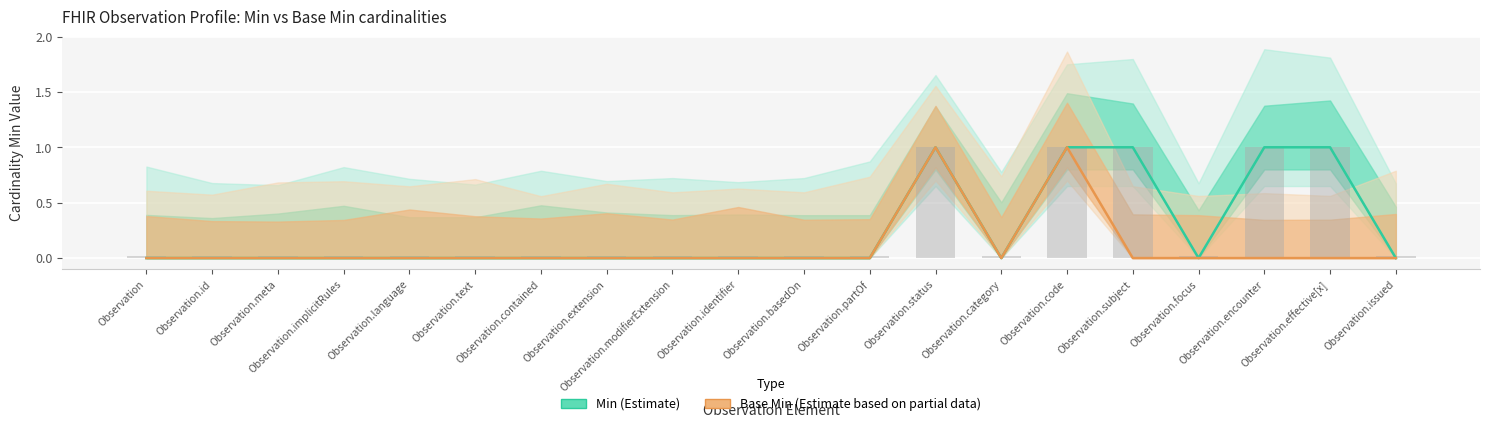

How many values in the Min (Estimate) series exceed 0?

5